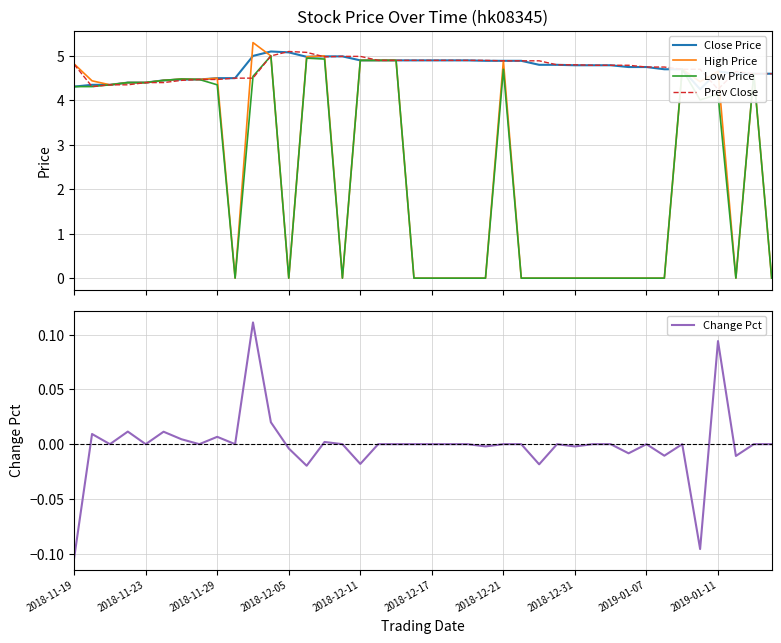

The value of High Price at 2018-11-23 is 6.6. True or false?

False